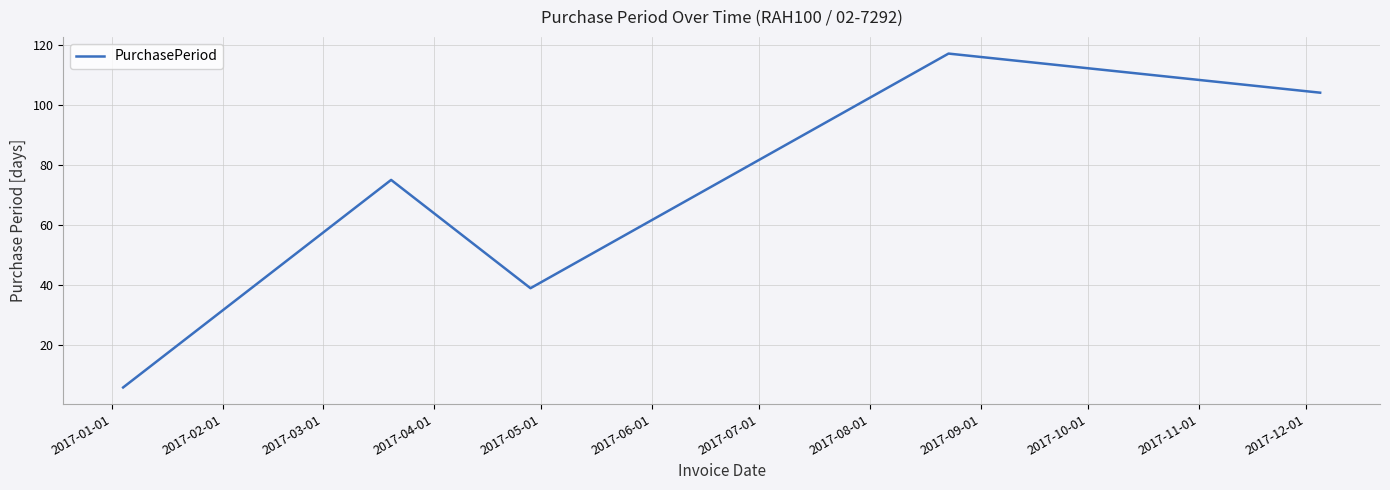

What is the greatest value displayed?

117